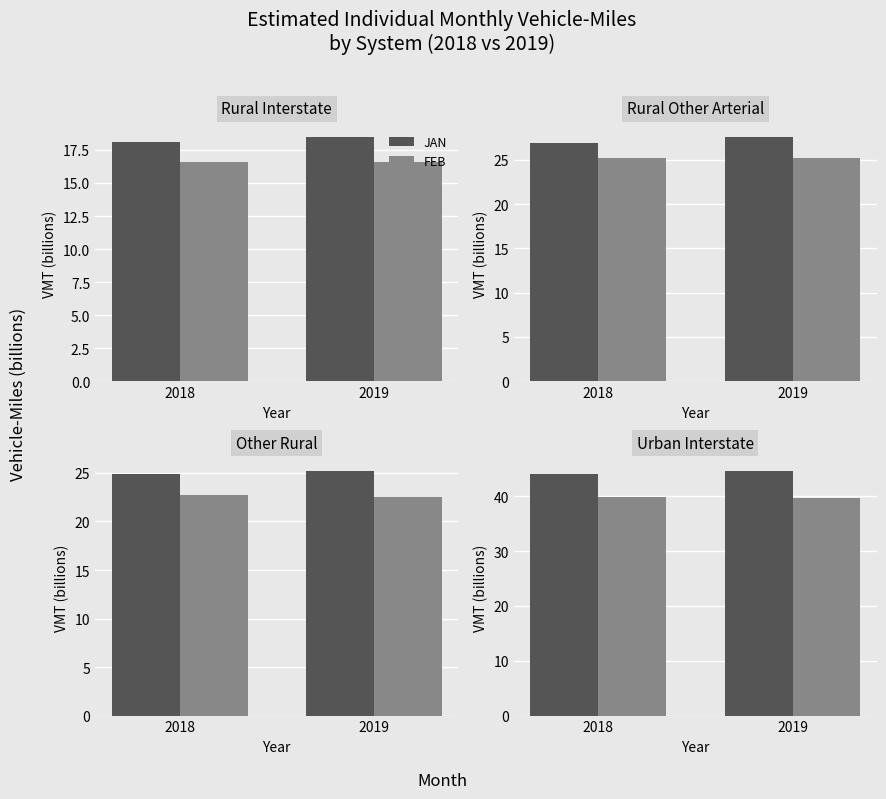

Is the value of JAN at 2019 greater than the value of FEB at 2018?

Yes